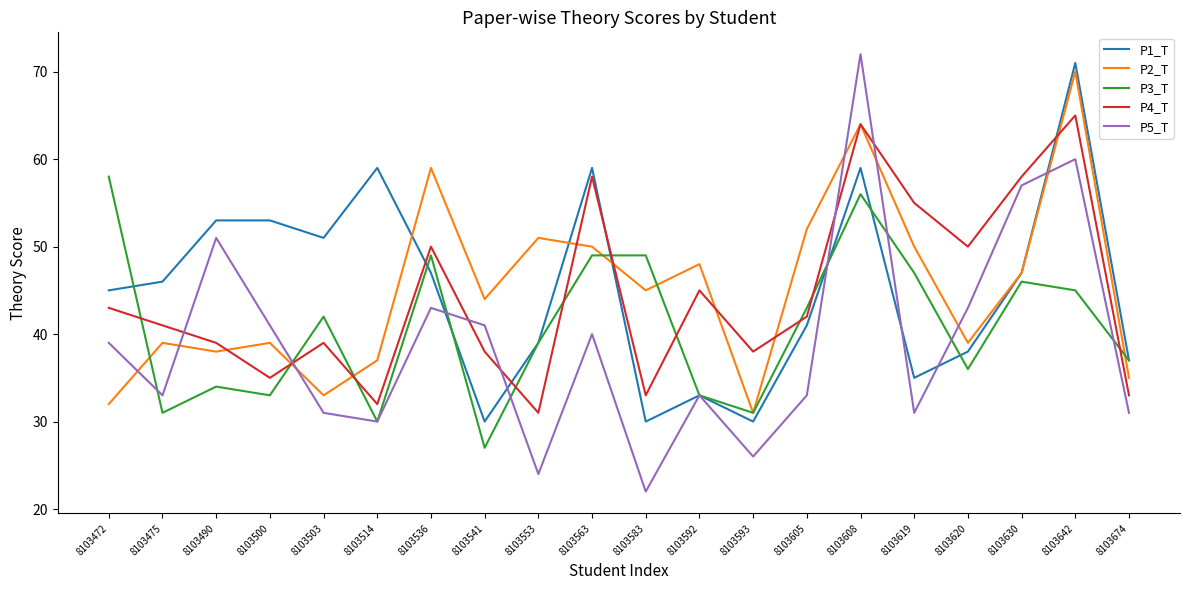

Is the value of P2_T at 8103472 greater than the value of P1_T at 8103674?

No